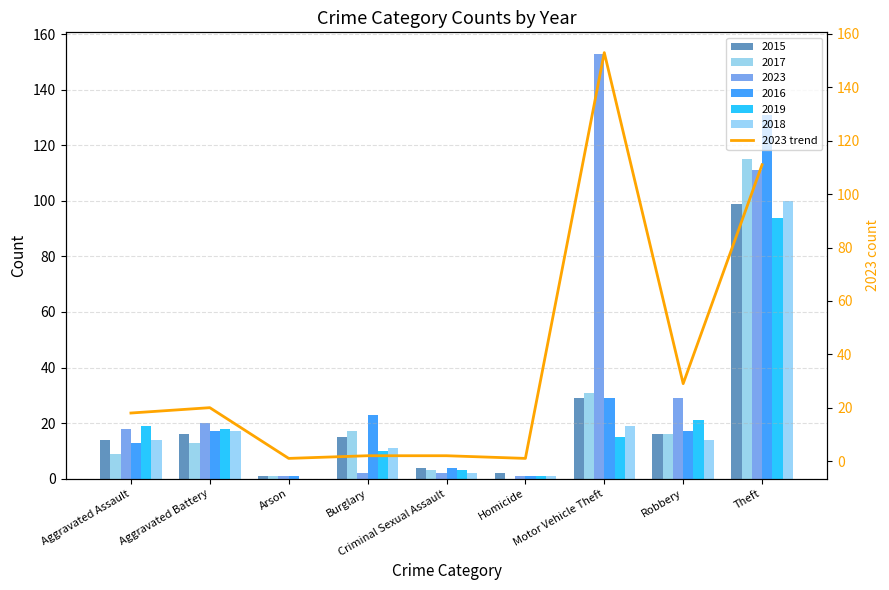

What is the smallest value displayed?

1